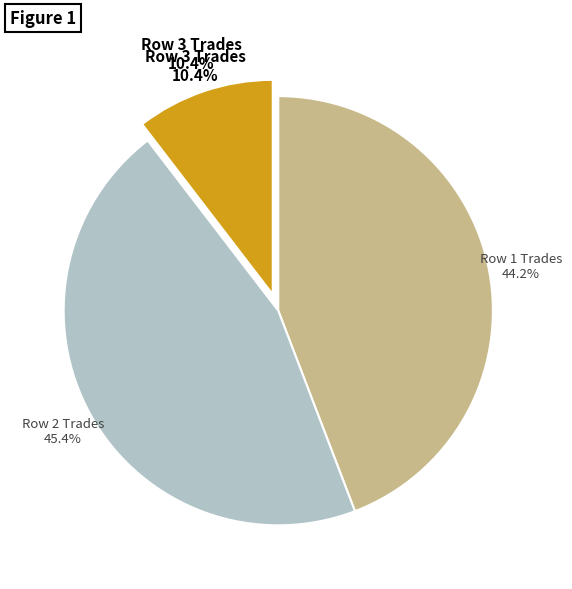

What percentage do 437 and 449 together represent?

89.6%